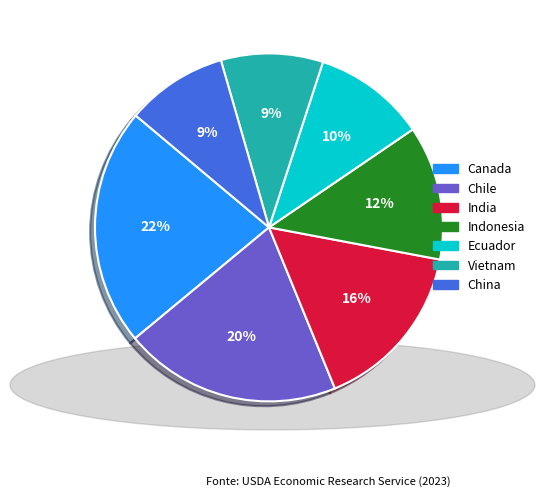

To the nearest percent, what is the combined percentage of Canada and Indonesia?

35%